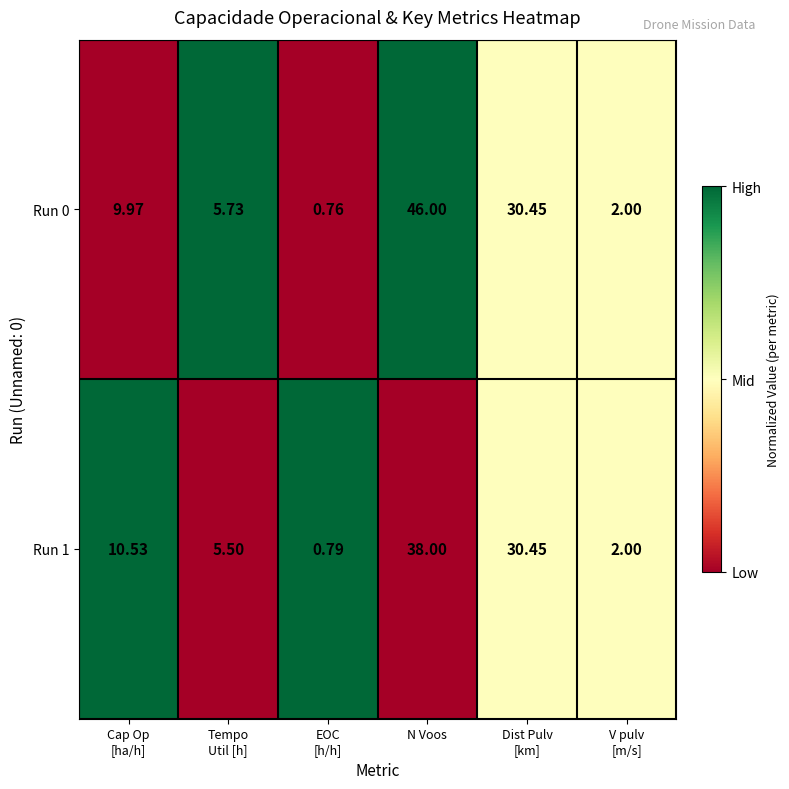

At which label does Run 0 reach its peak?

N Voos